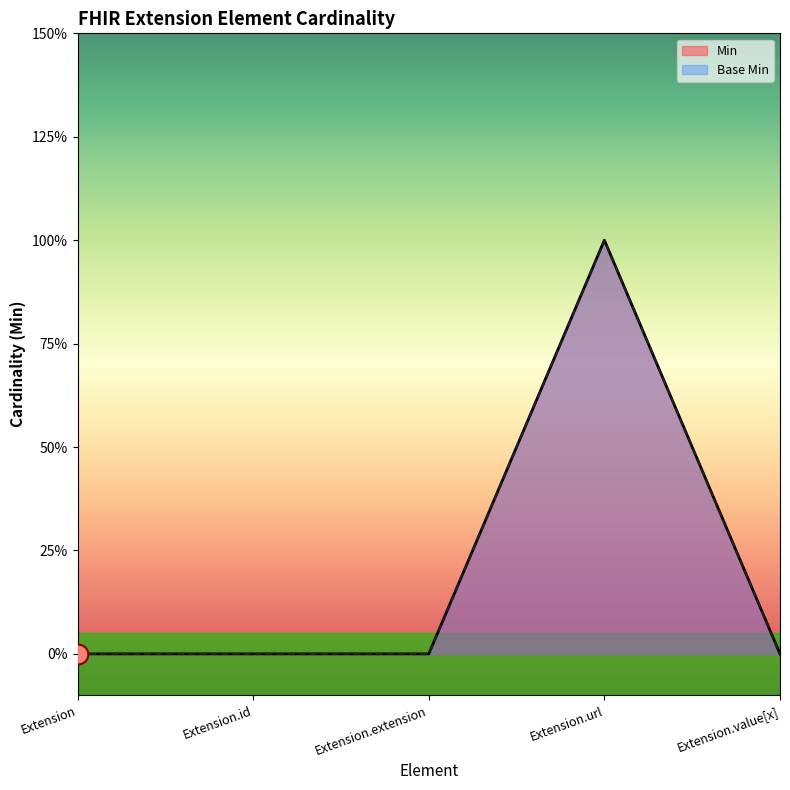

At how many categories does at least one series exceed 0?

1